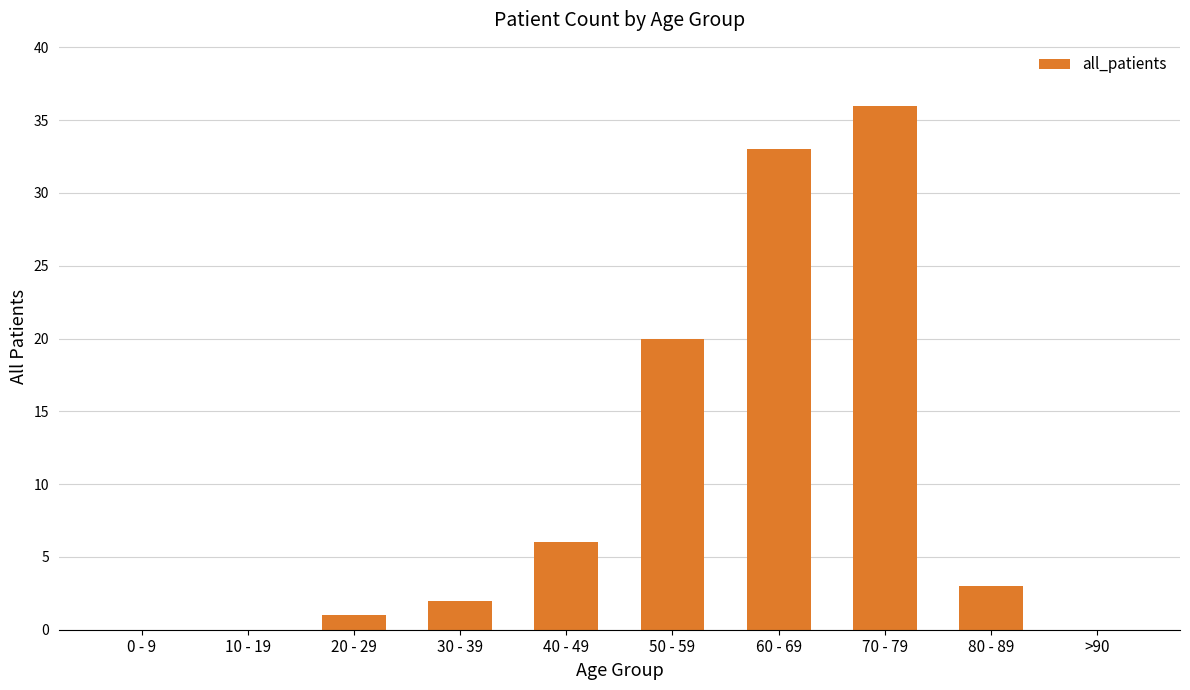

Is it true that the value at 10 - 19 is 13?

False